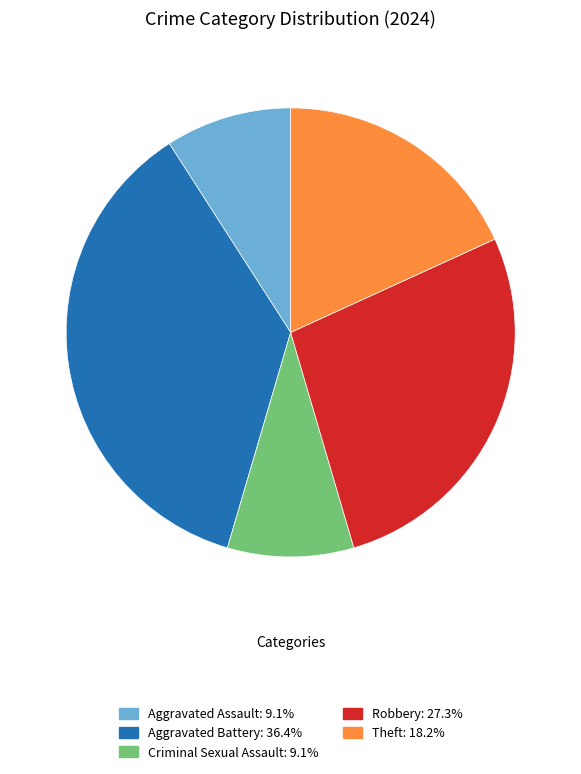

What is the largest slice in the pie chart?

Aggravated Battery